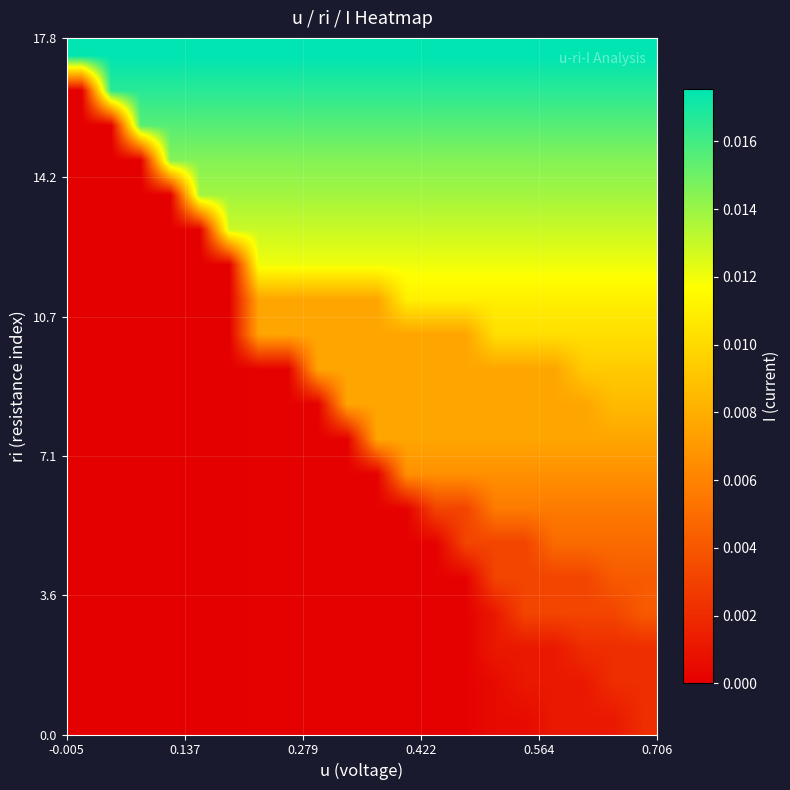

At how many categories does at least one series exceed 0?

20